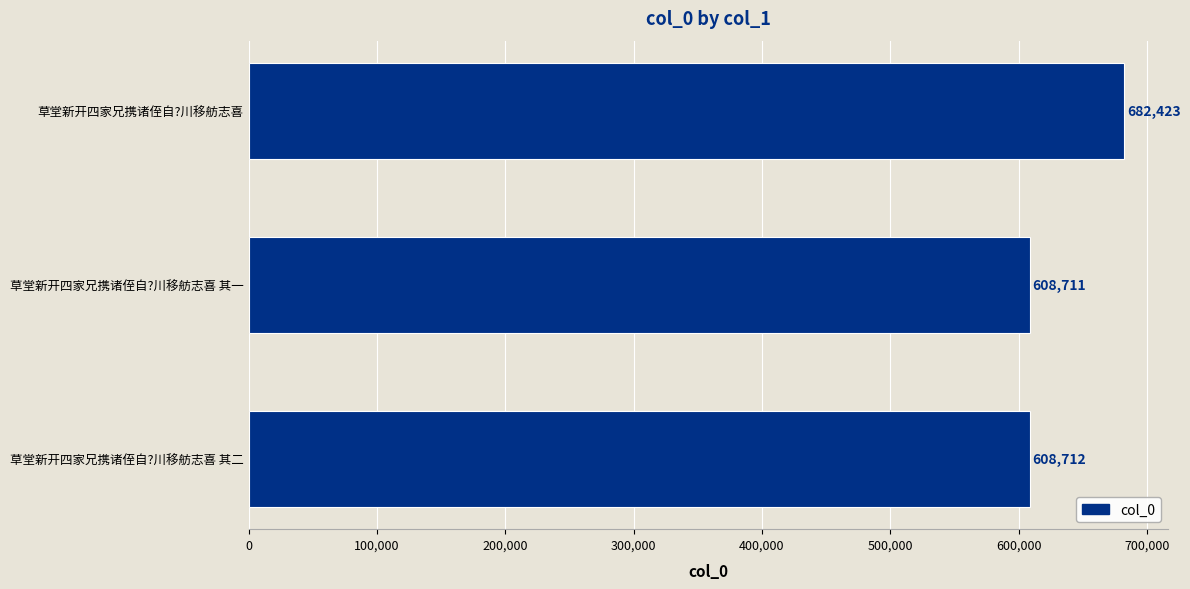

The chart shows a value of 863732 at 草堂新开四家兄携诸侄自?川移舫志喜 其二. True or false?

False